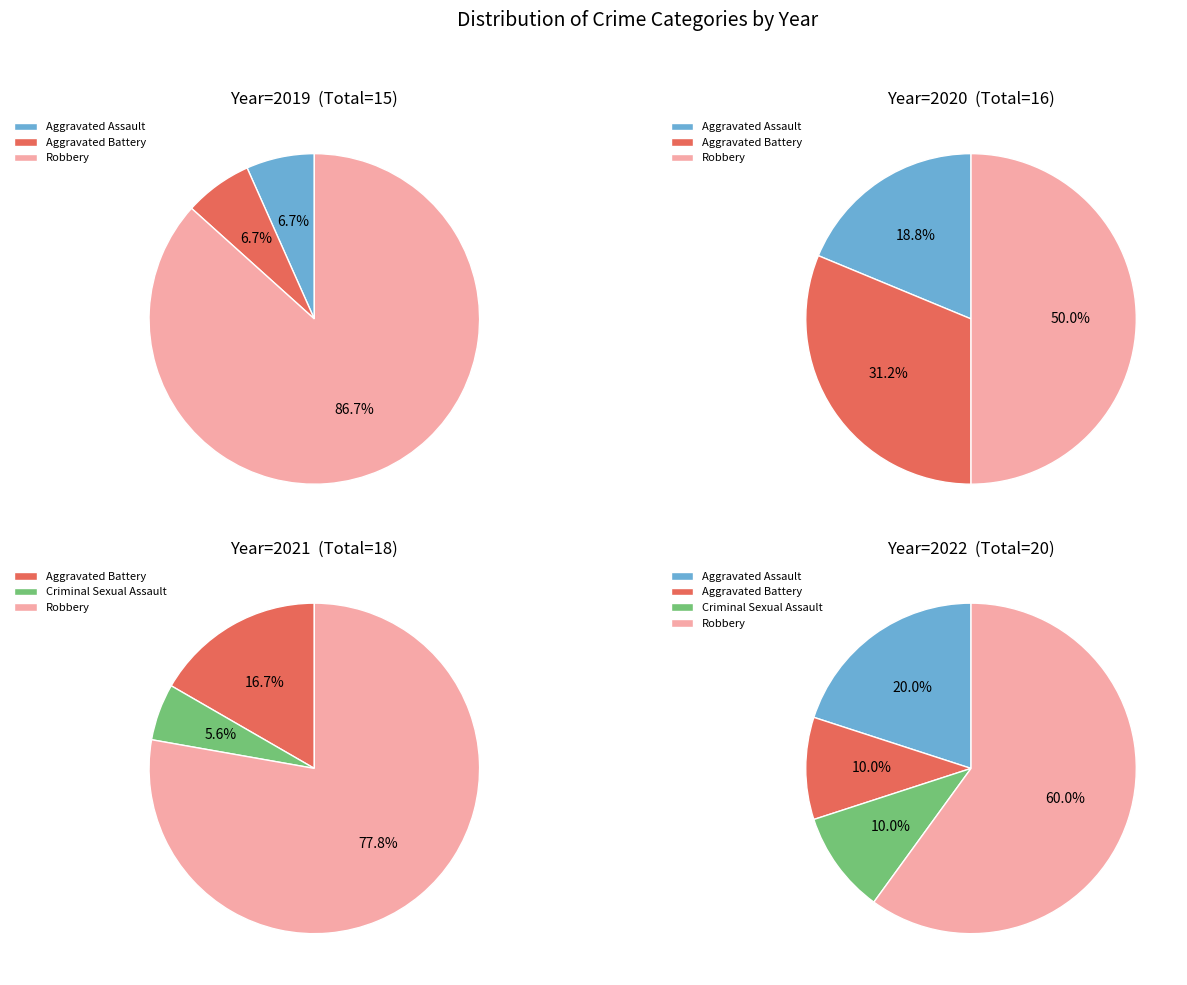

What is the change in value from Aggravated Assault to Aggravated Battery?

-2